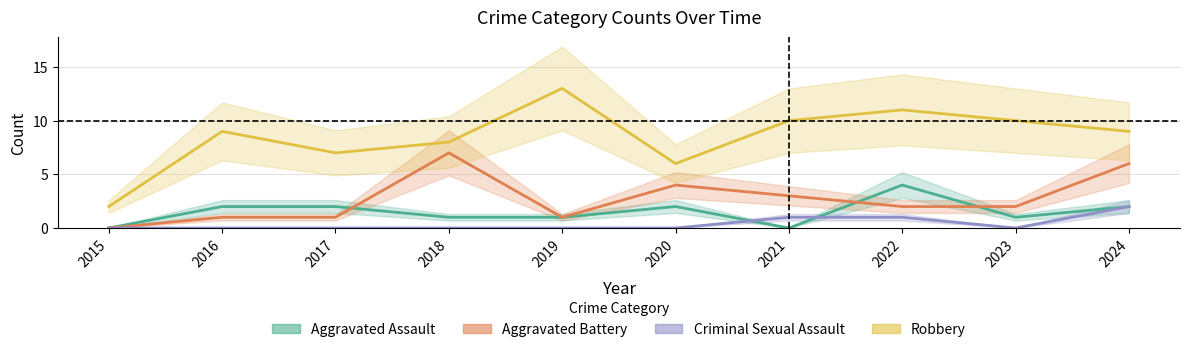

Which series has the largest range (max minus min)?

Robbery